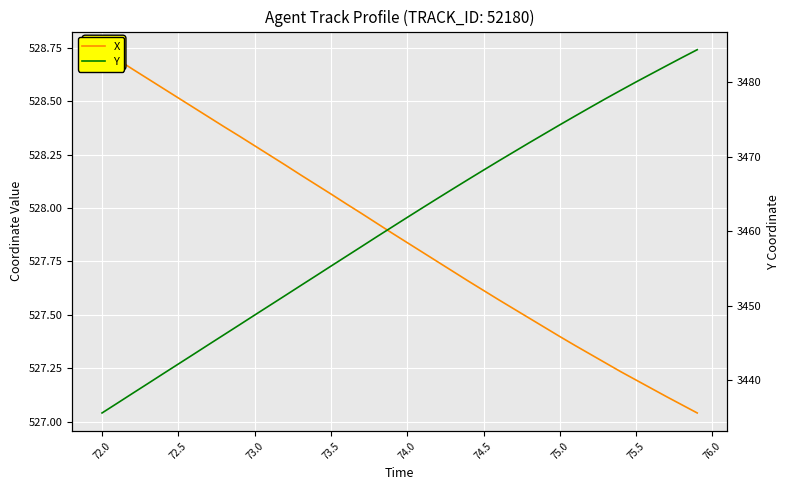

What is the value of the X point at the 35th from the left?

527.2